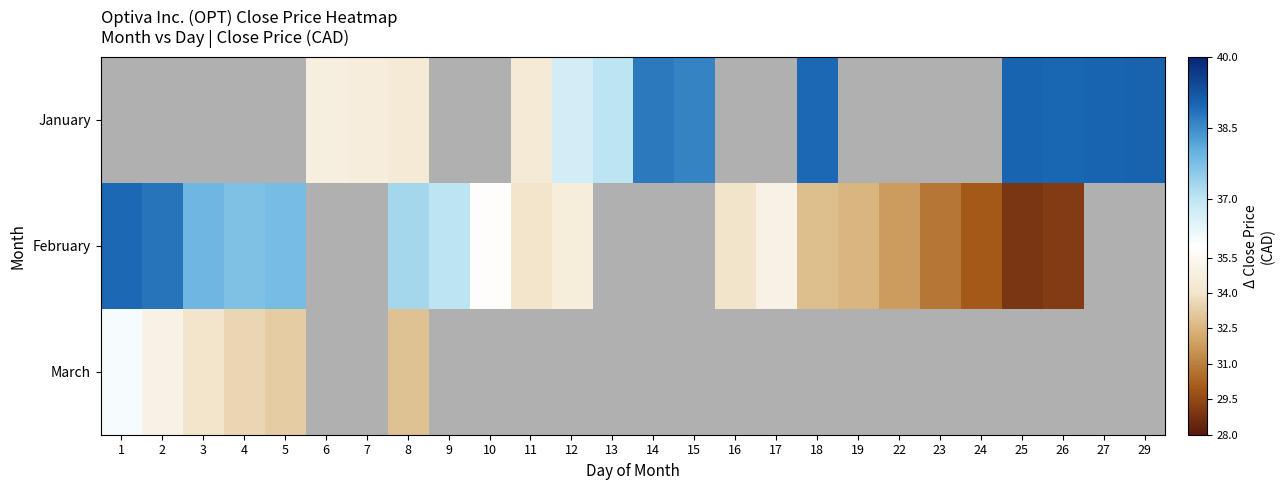

Which series has the largest range (max minus min)?

February